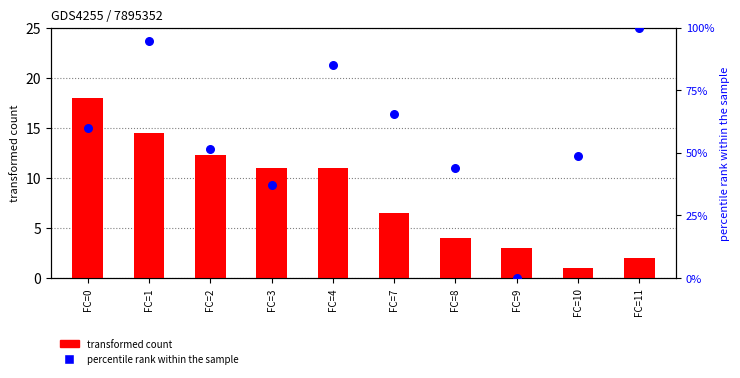

Is the value of transformed count at FC=2 greater than the value of percentile rank within the sample at FC=7?

No